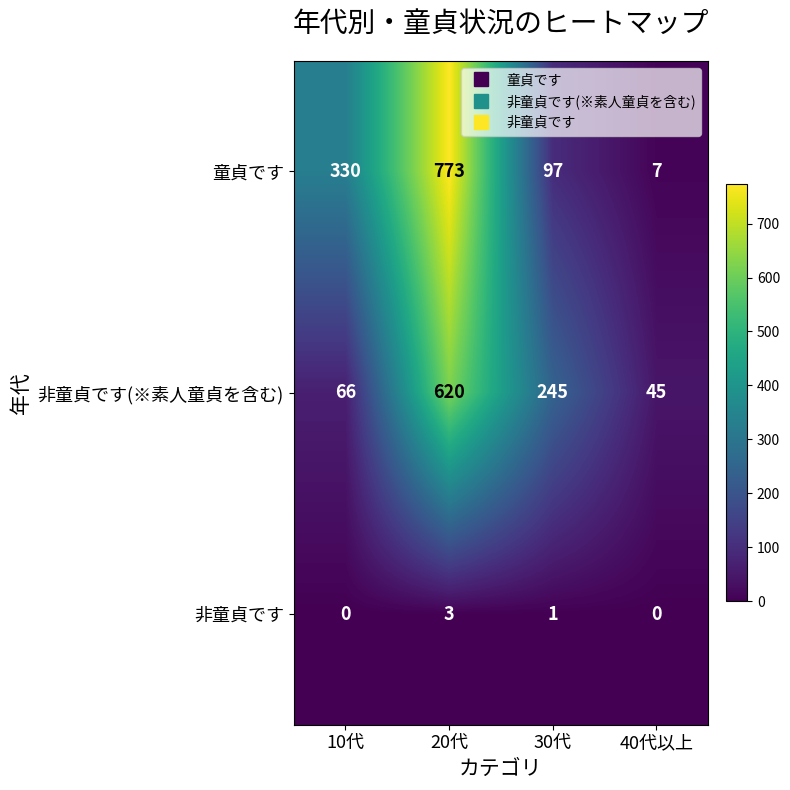

What is the sum of all 非童貞です(※素人童貞を含む) values?

976